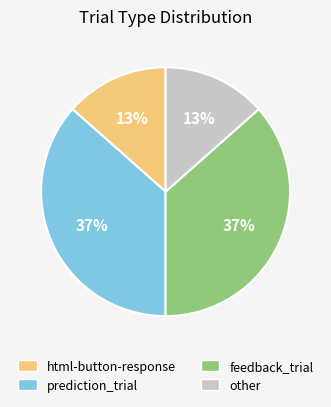

To the nearest percent, what is the average slice percentage?

25%